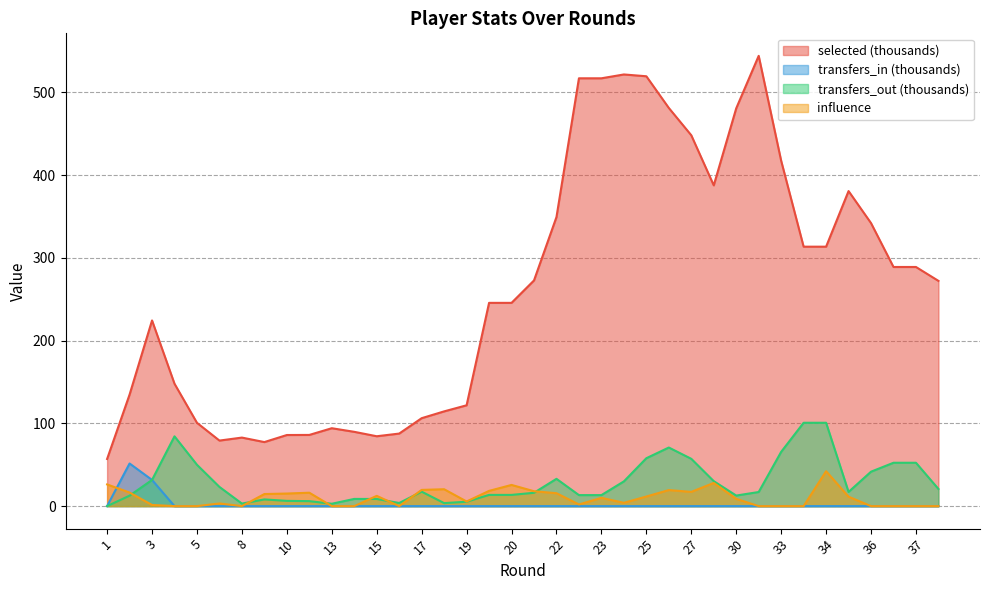

What is the sum of all transfers_out values?

1105.5